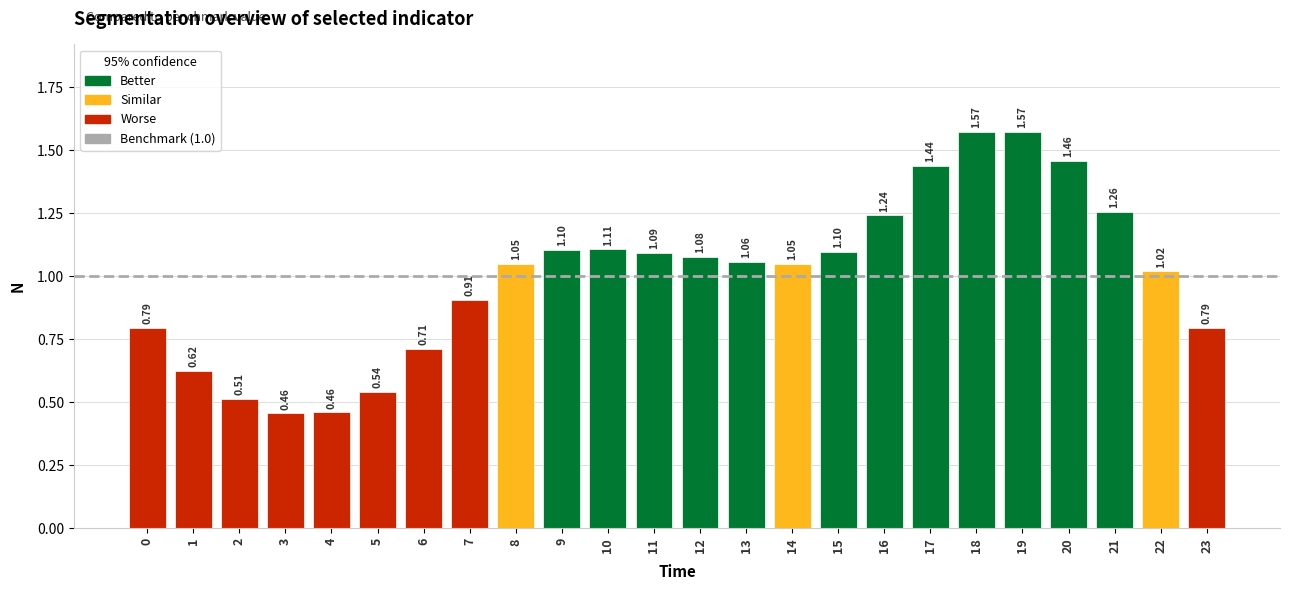

What is the difference between the maximum and minimum values?

1.1